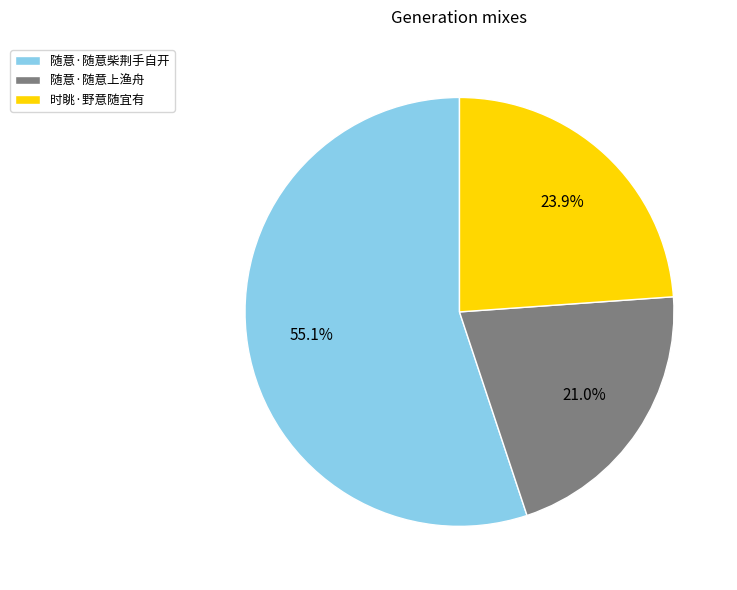

True or false: 时眺·野意随宜有 accounts for 24% of the total.

True